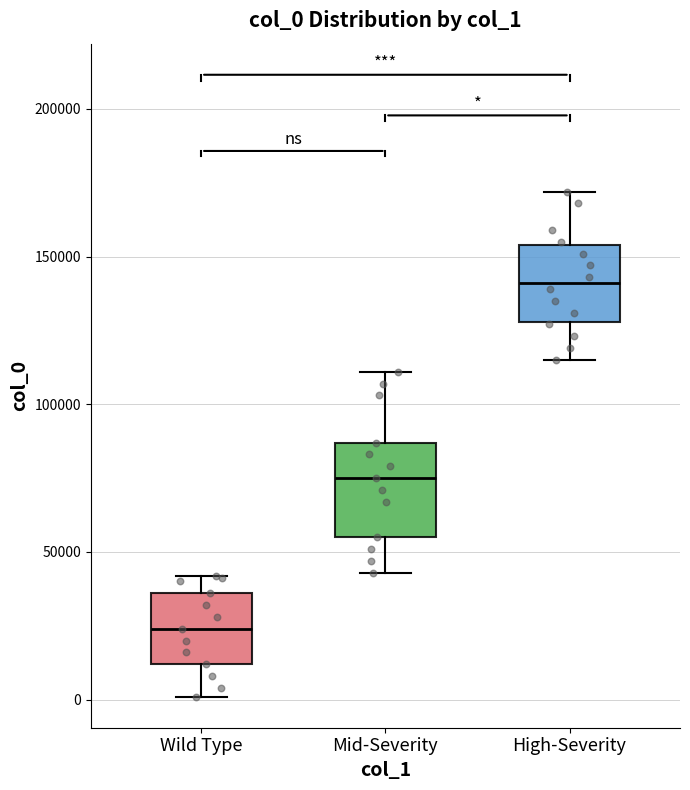

Which box has the lowest median line?

Wild Type